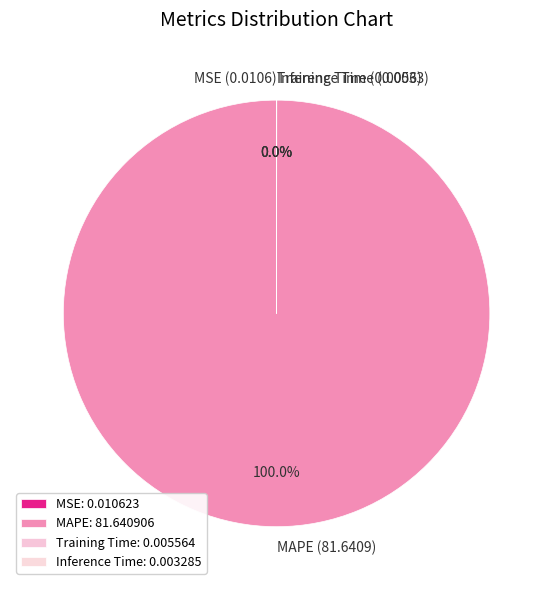

To the nearest percent, what is the average slice percentage?

25%